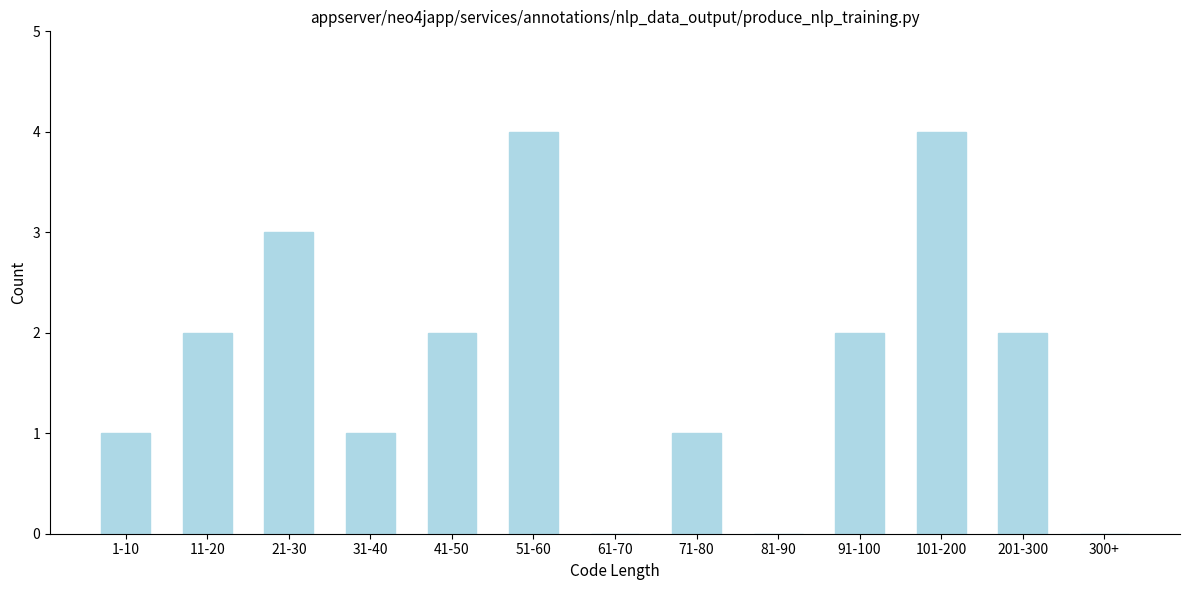

Reading right to left, what are all the values shown in this chart?

300+=0	201-300=2	101-200=4	91-100=2	81-90=0	71-80=1	61-70=0	51-60=4	41-50=2	31-40=1	21-30=3	11-20=2	1-10=1